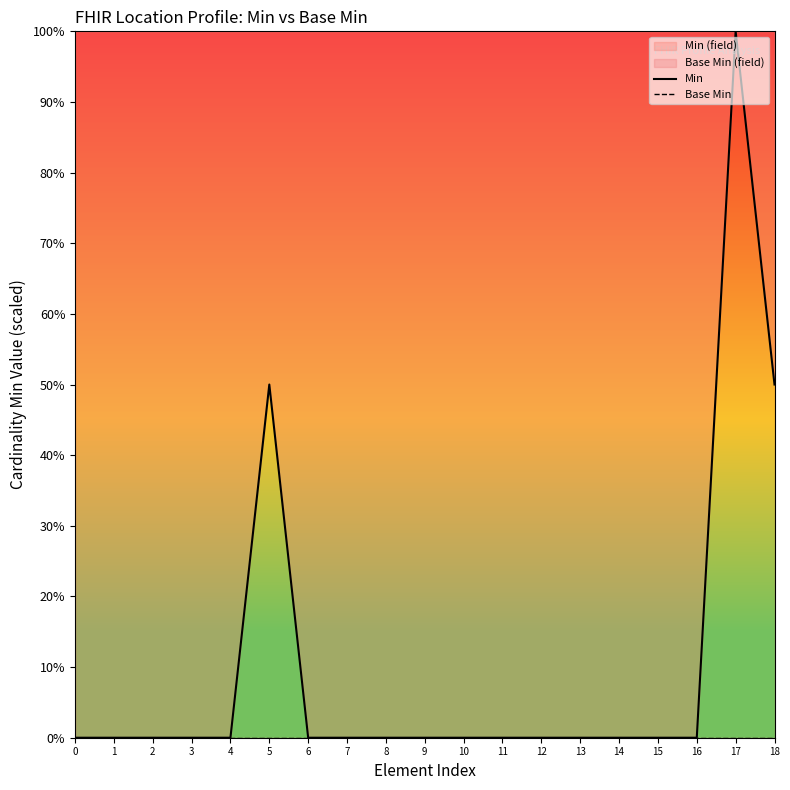

Rank the series at 0 from lowest to highest value.

Min, Base Min